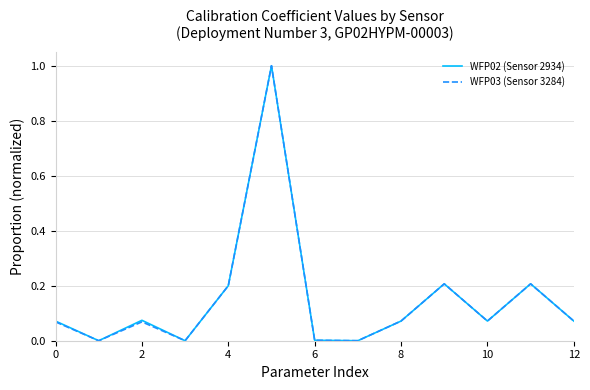

Which series has the widest spread of values?

WFP02 (Sensor 2934)